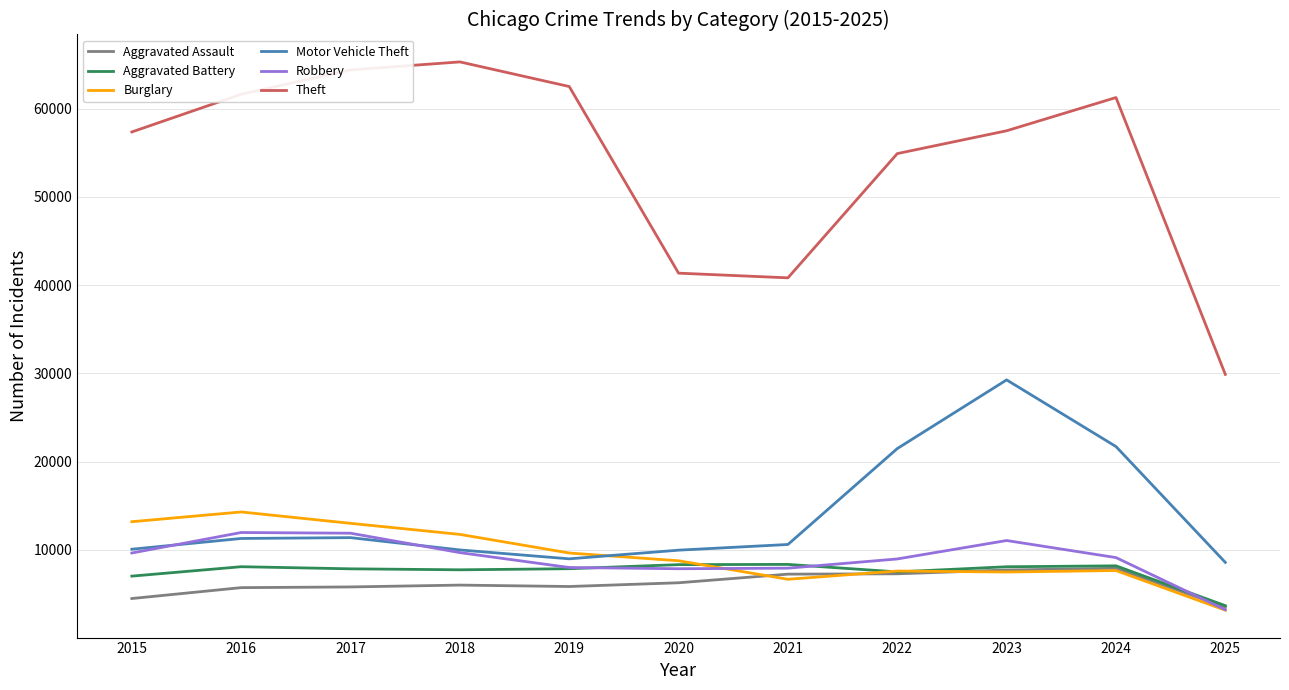

Count the number of data series in this chart.

6